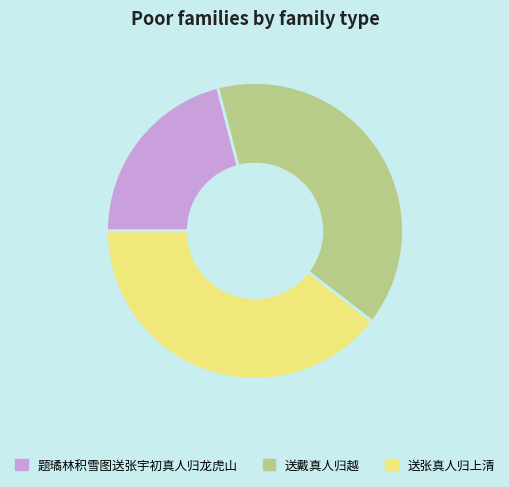

What is the ratio of the value at 送张真人归上清 to the value at 题璚林积雪图送张宇初真人归龙虎山?

1.9